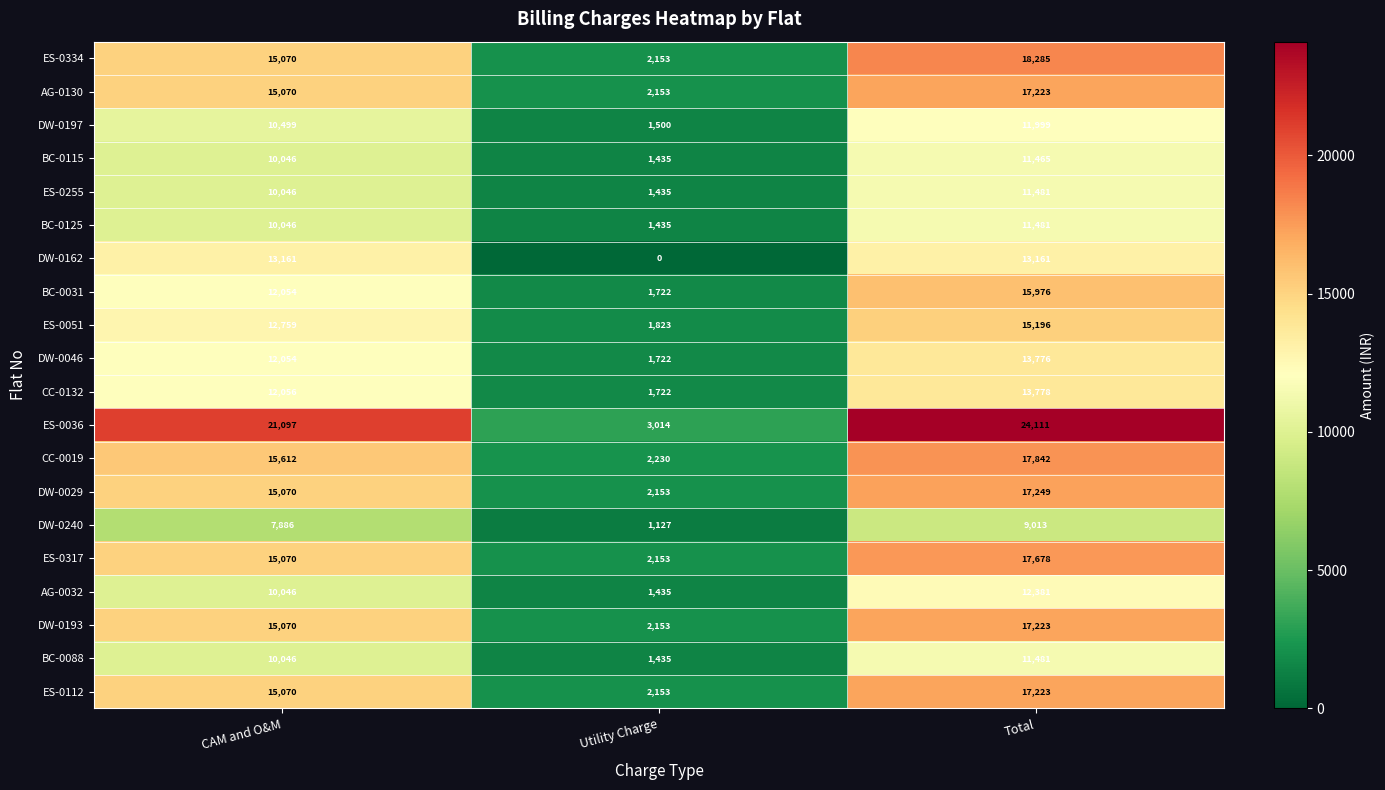

At which category is the sum across all series the highest?

Total